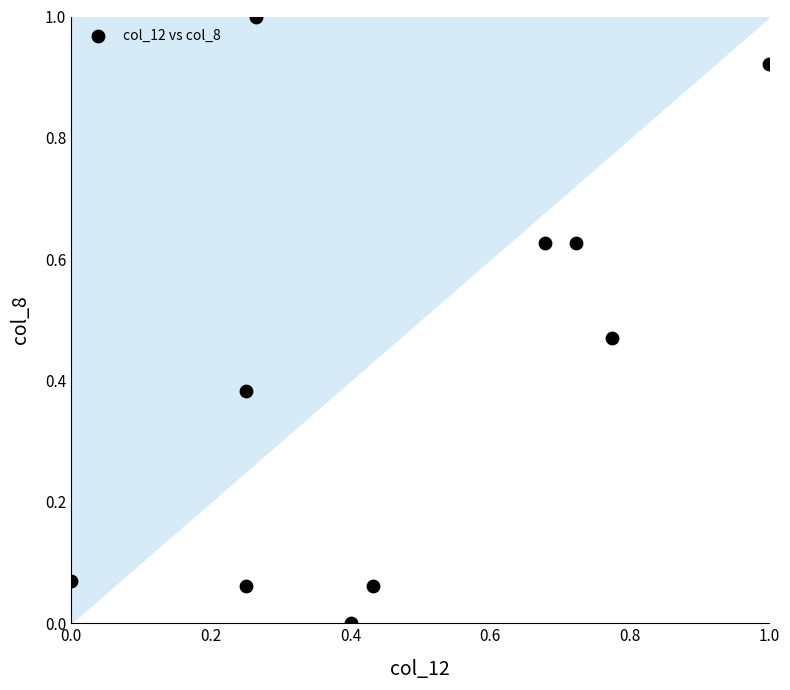

What is the range of X values (max minus min)?

1.0